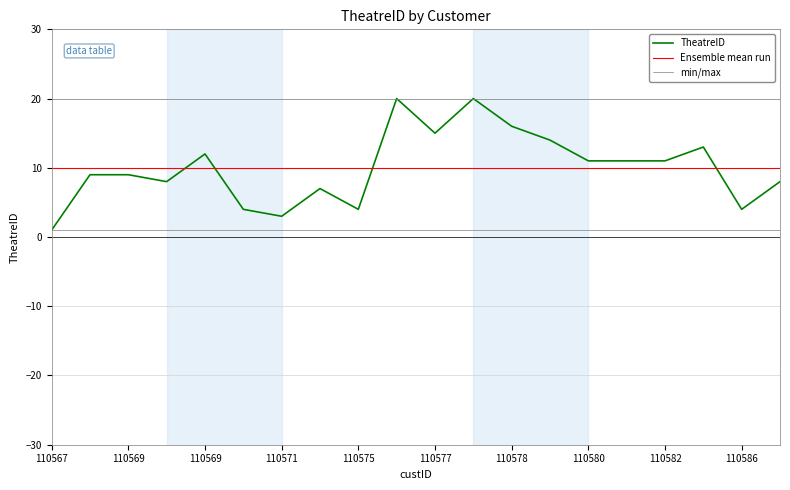

What is the sum of all values?

200